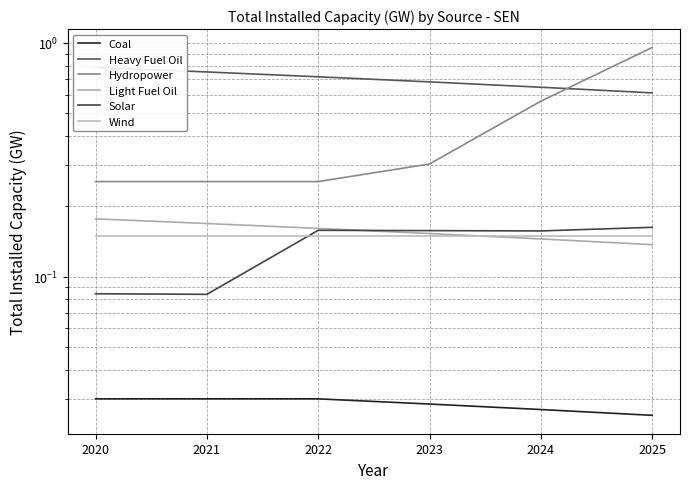

How many lines are shown in the chart?

6